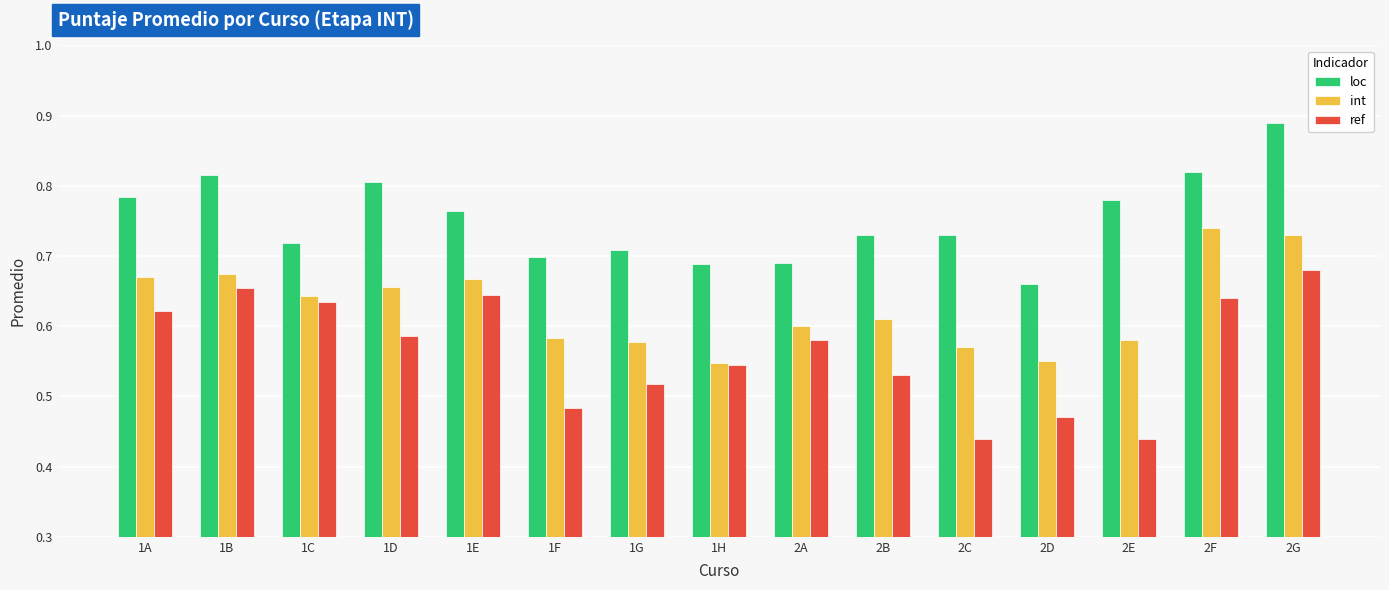

Rank the series by their average value, from lowest to highest.

ref, int, loc